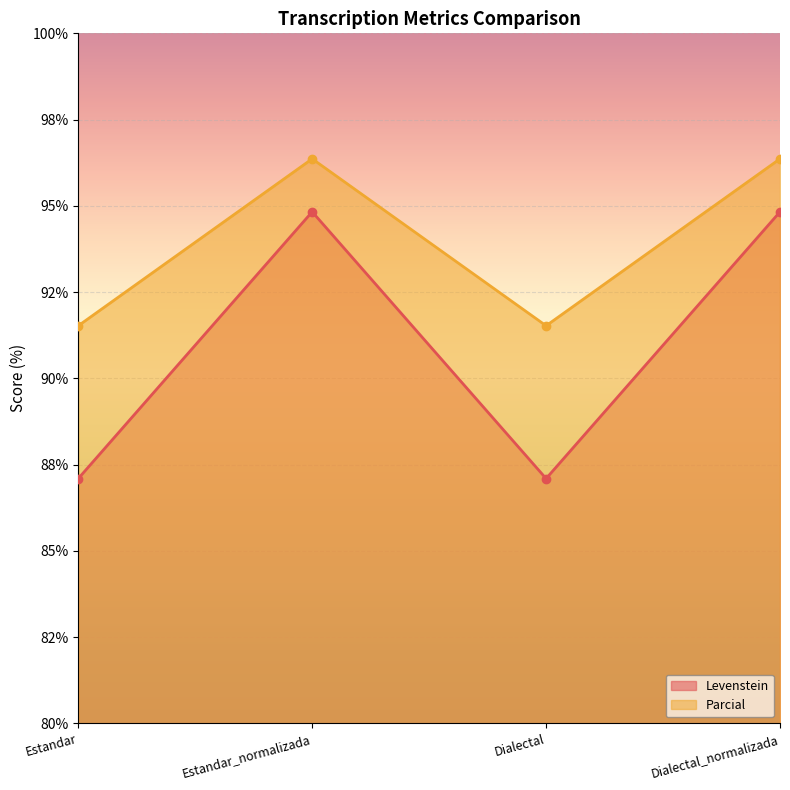

Which series changed the most between Estandar_normalizada and Dialectal?

Levenstein